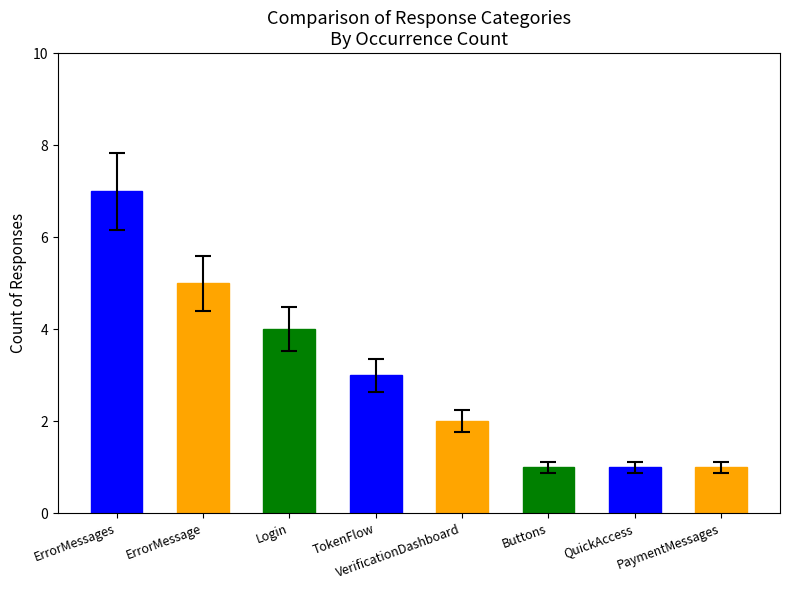

What is the maximum value shown in the chart?

7